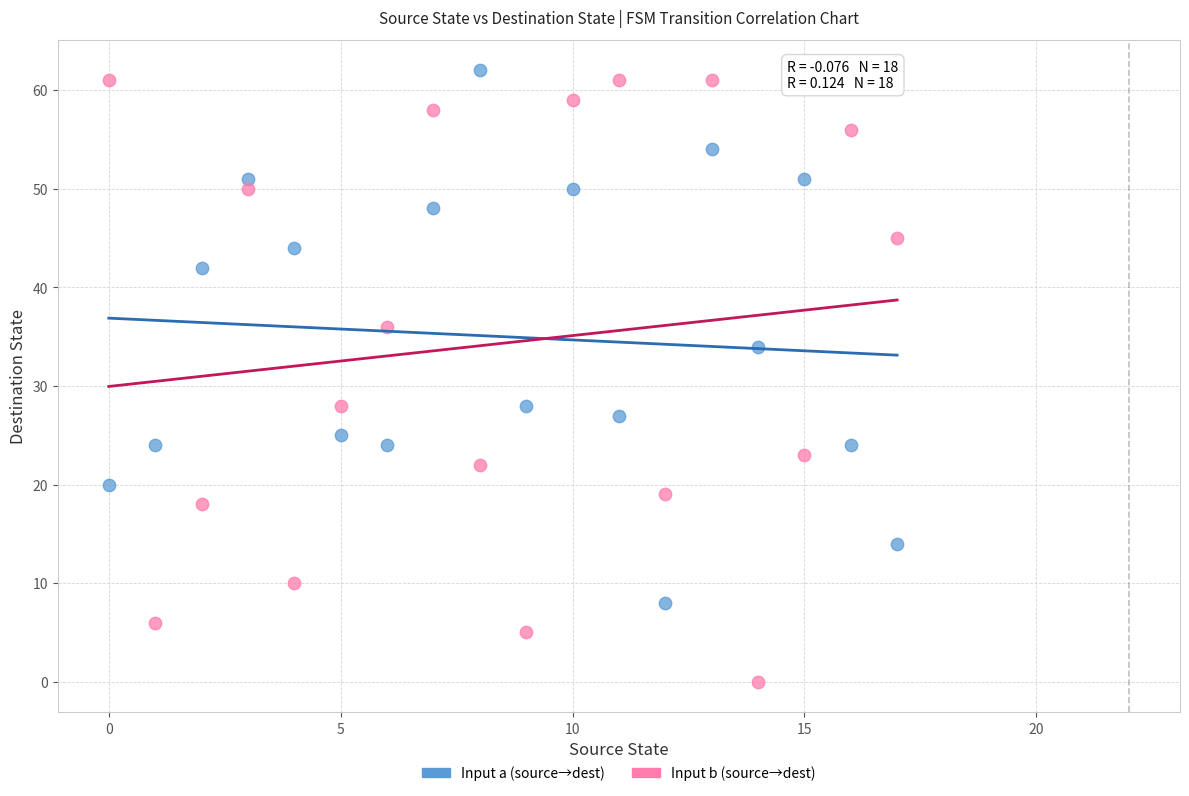

Which series has the widest spread of Y values?

Input b (source→dest)